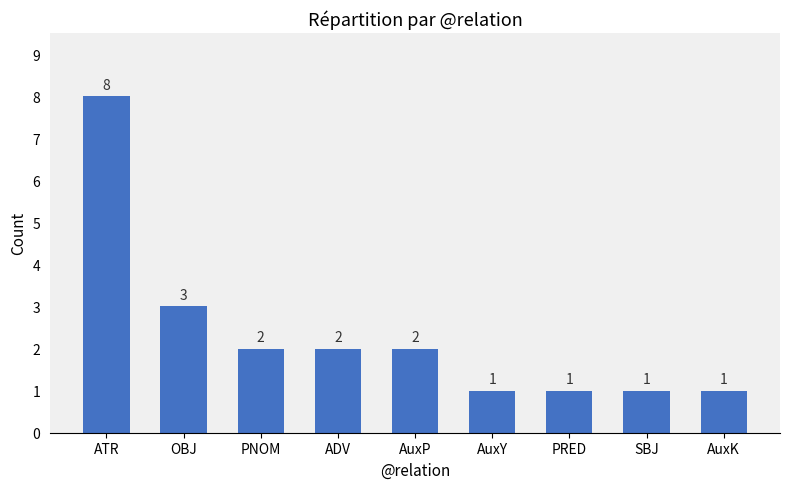

The value at SBJ is 0. True or false?

False